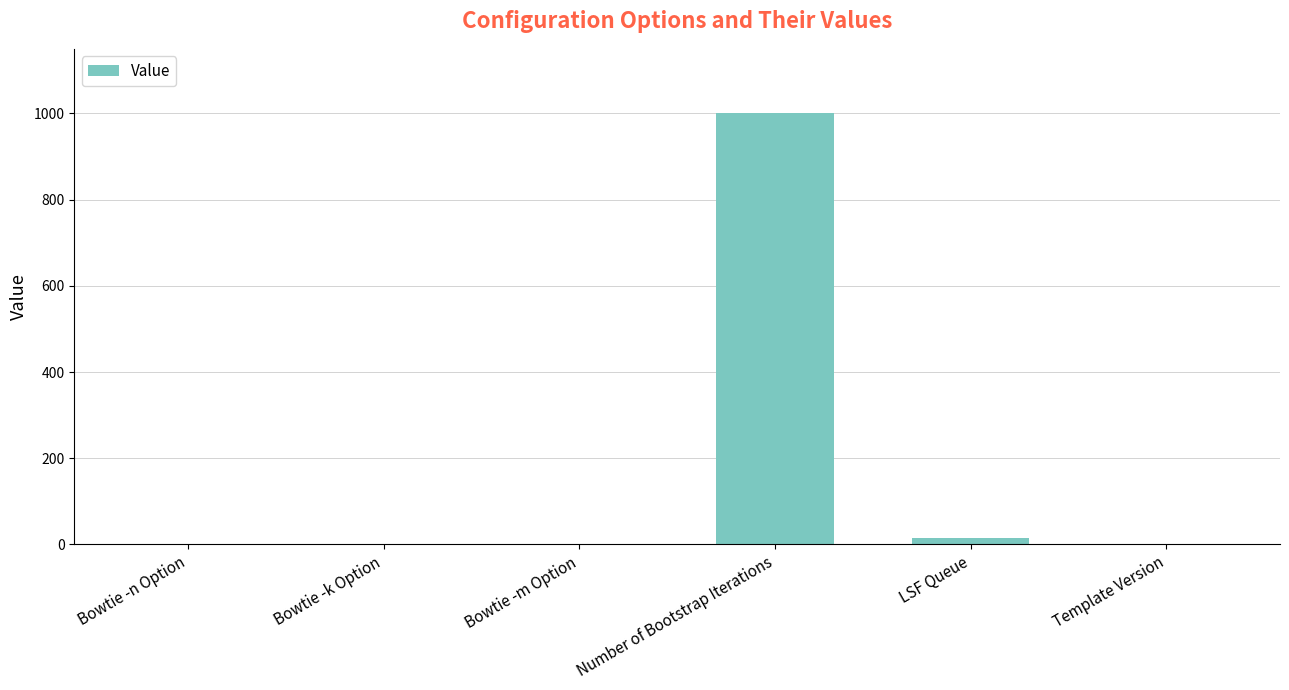

True or false: the data shows 1443 at Number of Bootstrap Iterations.

False